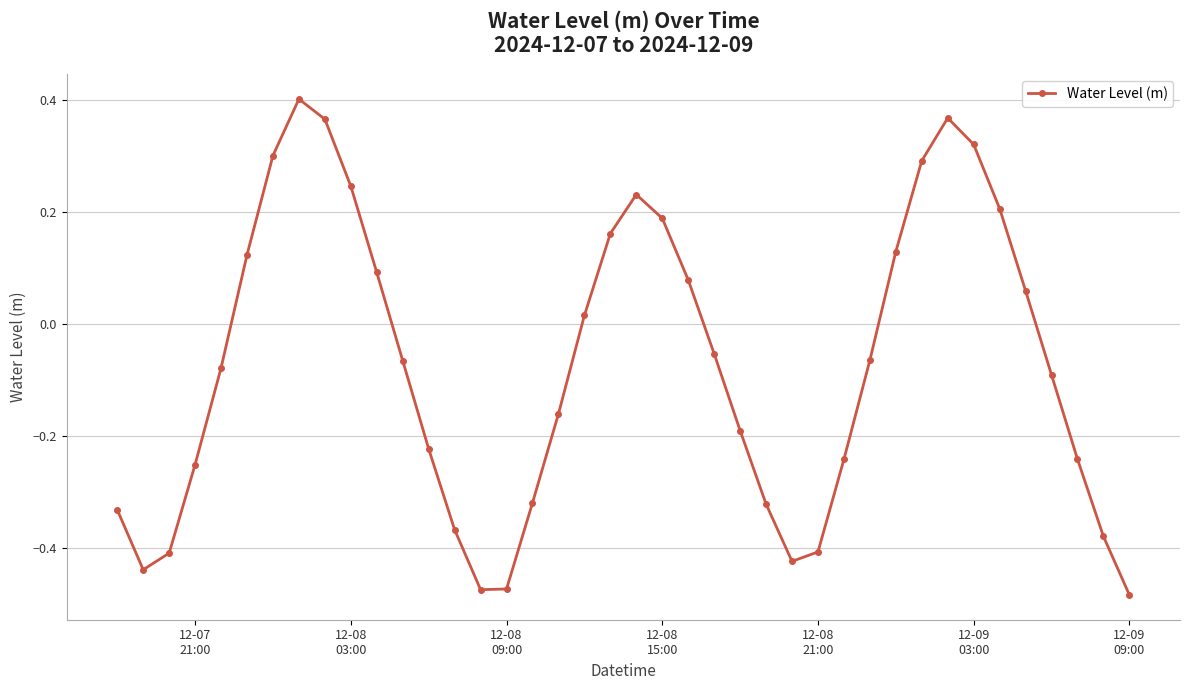

True or false: there are more than 0 points higher than both neighbors.

True